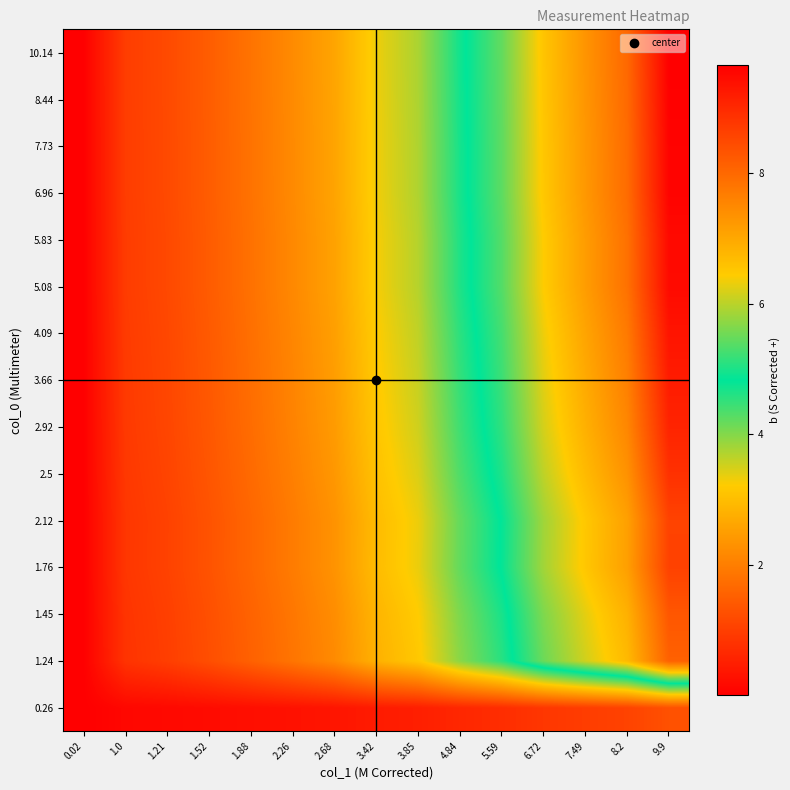

Rank the series at 1.21 from highest to lowest value.

10.14, 8.44, 7.73, 6.96, 5.83, 5.08, 4.09, 3.66, 2.92, 2.5, 1.76, 2.12, 1.45, 1.24, 0.26